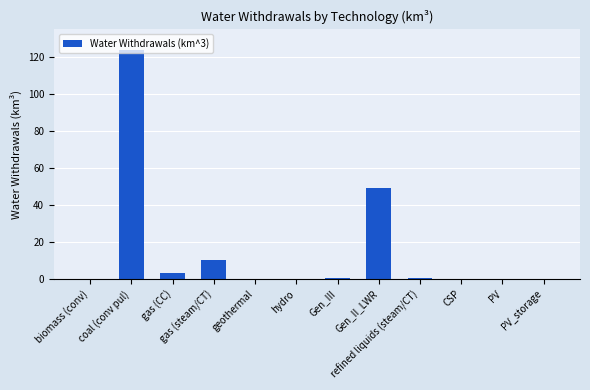

What is the greatest value displayed?

123.9